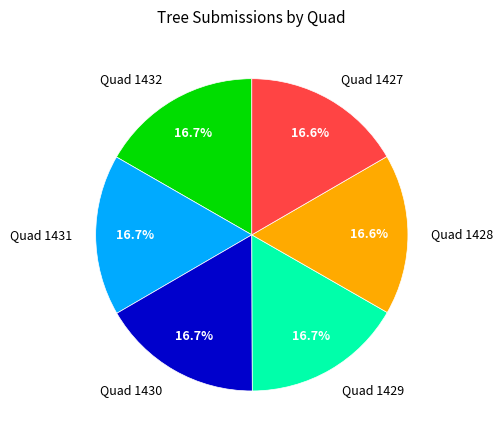

Is the sum of Quad 1432 and Quad 1431 greater than half?

No